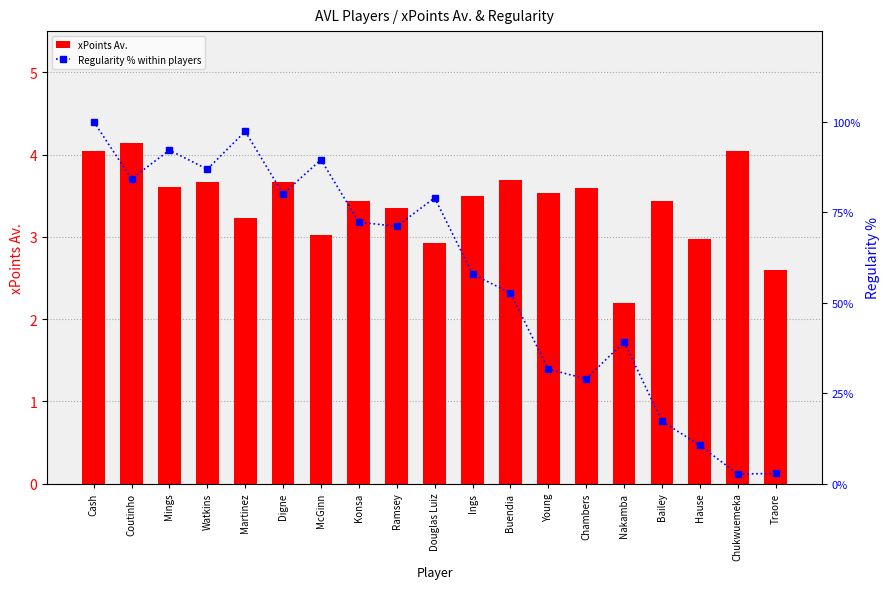

Read the xPoints Av. value at Young.

3.5